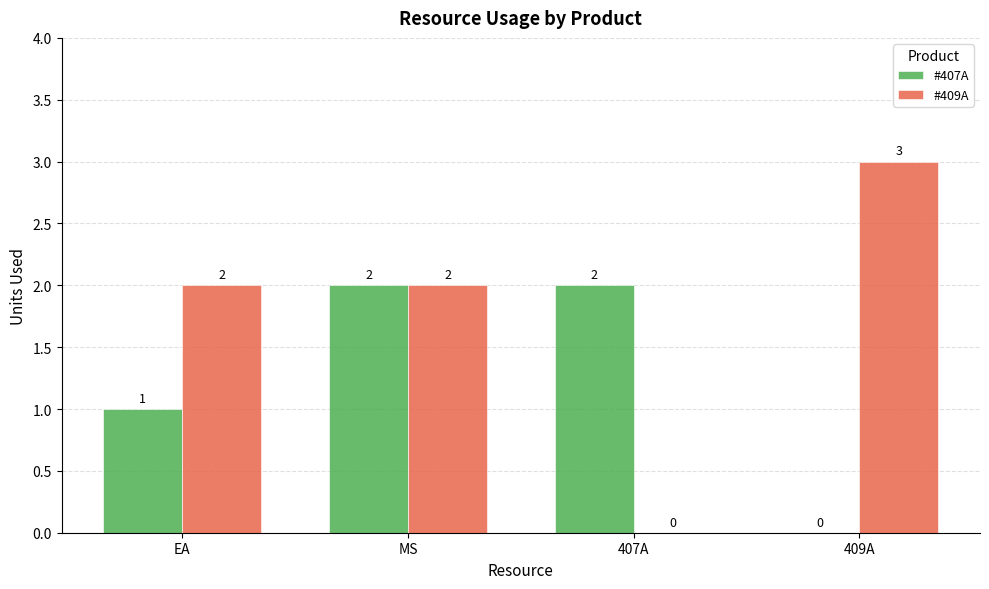

Reading left to right, transcribe all the data shown in this chart.

#407A: 1	2	2	0
#409A: 2	2	0	3